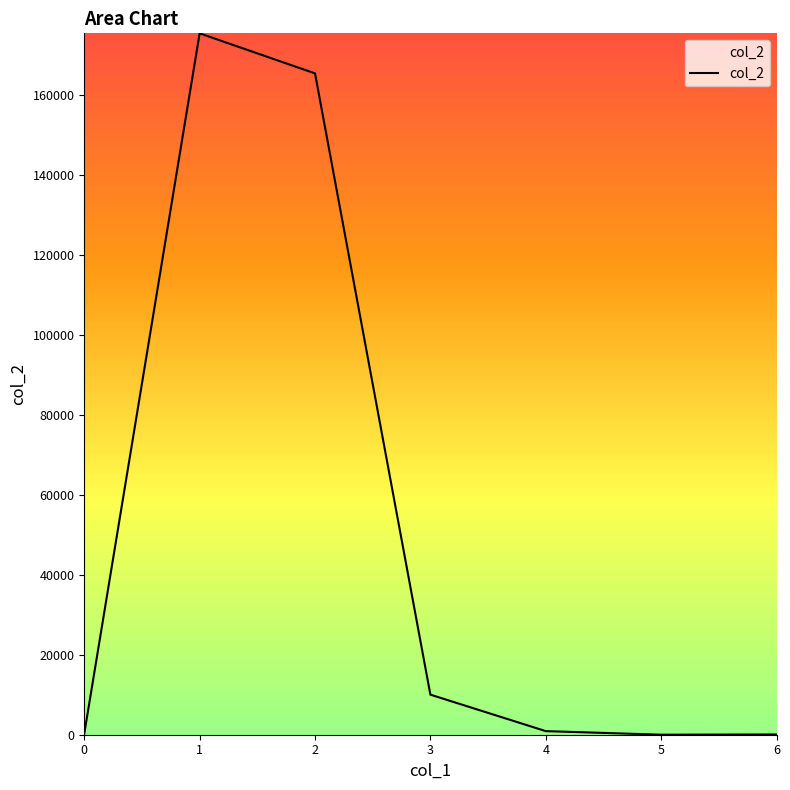

What is the change in value from 5 to 6?

+58.8